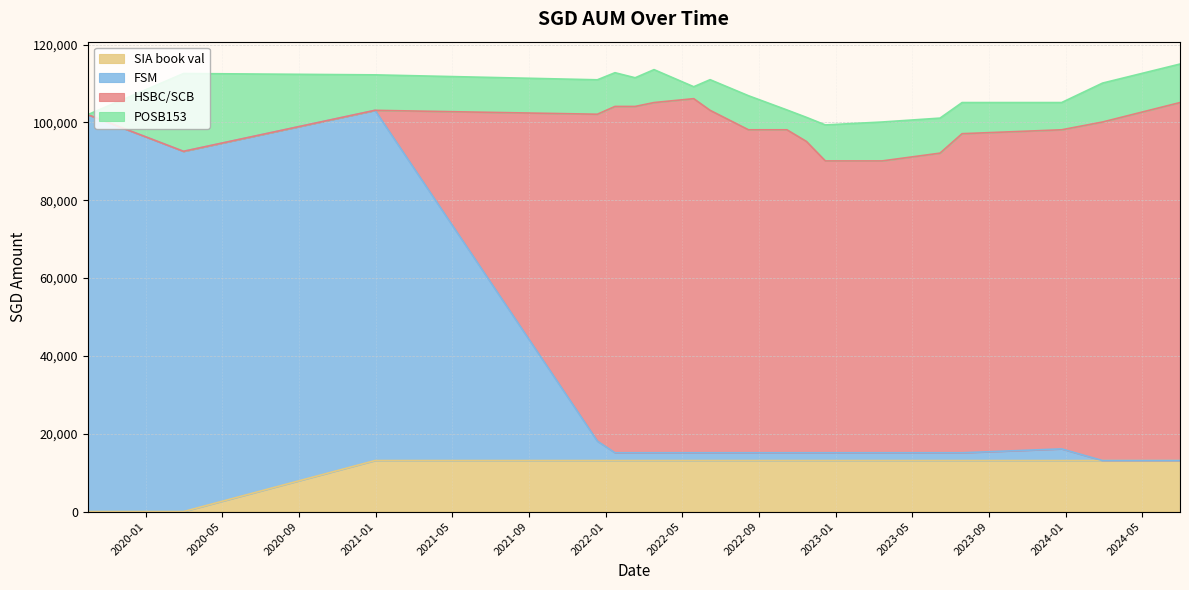

How many data points in SIA book val are less than 13108?

2